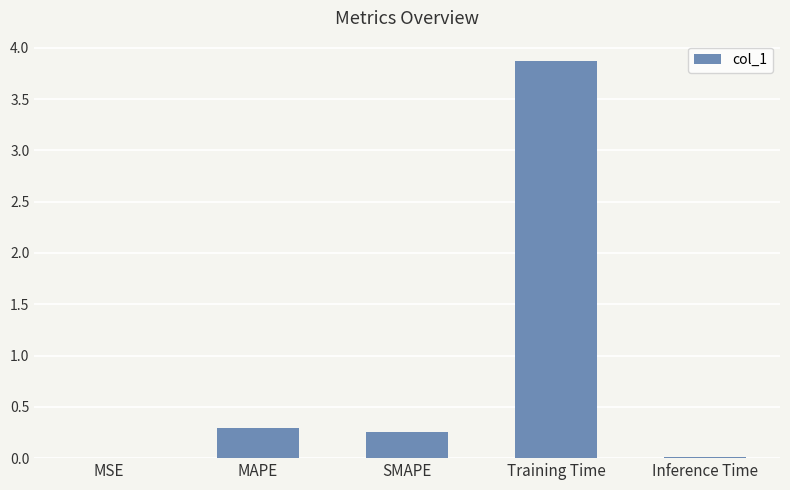

Which has a higher value, MAPE or Training Time?

Training Time